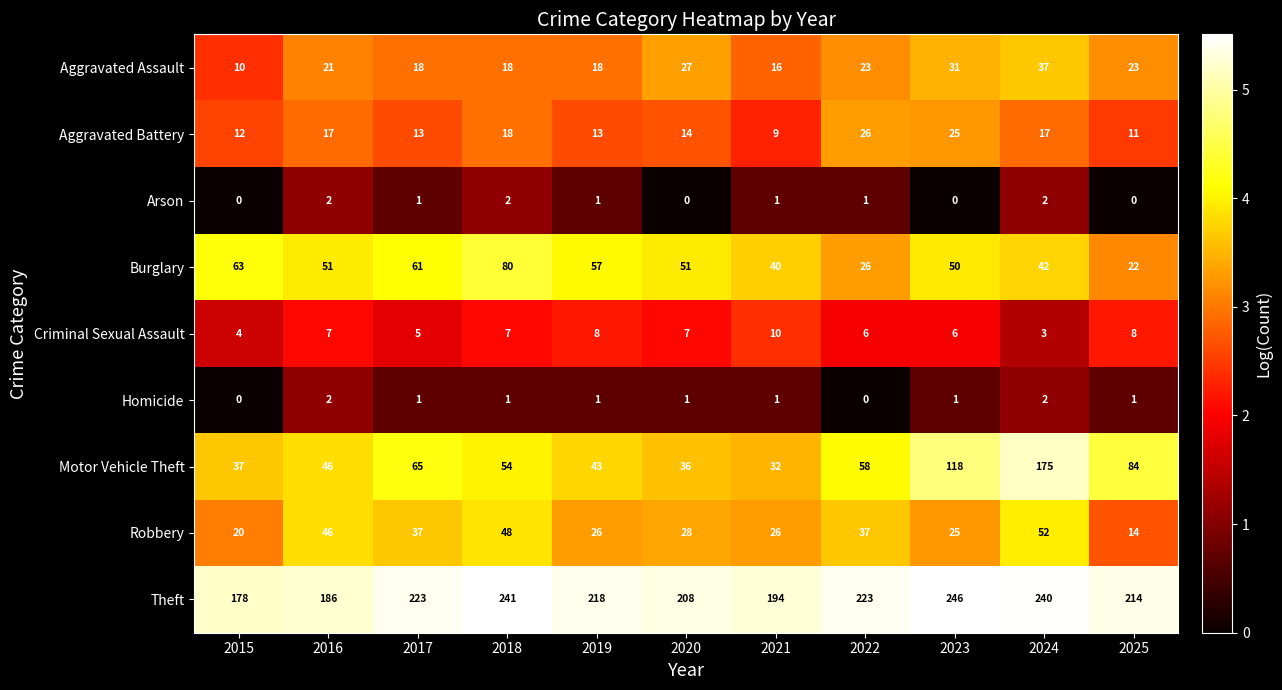

At which category is the sum across all series the highest?

2024